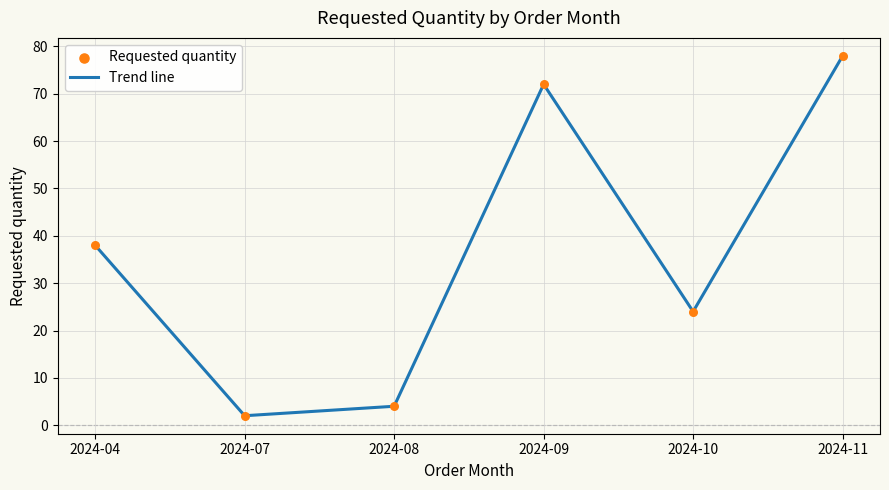

What is the greatest value displayed?

78